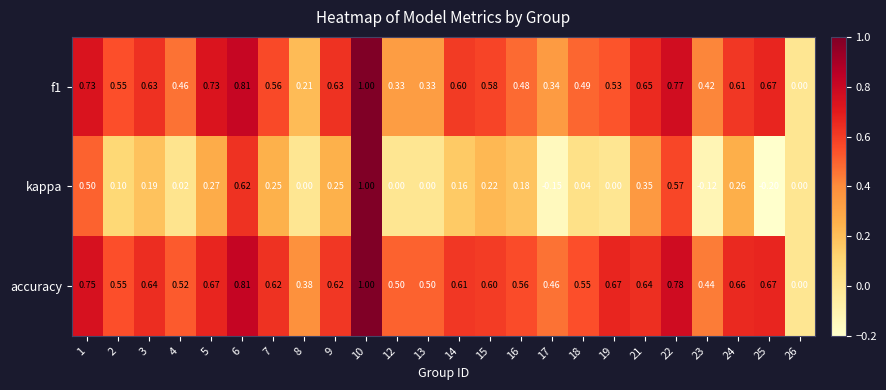

Rank the series at 9 from lowest to highest value.

kappa, accuracy, f1